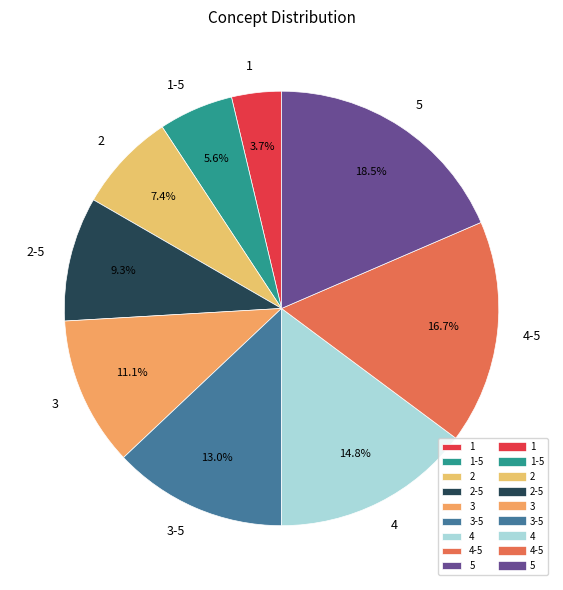

Between 4-5 and 1-5, which is larger?

4-5